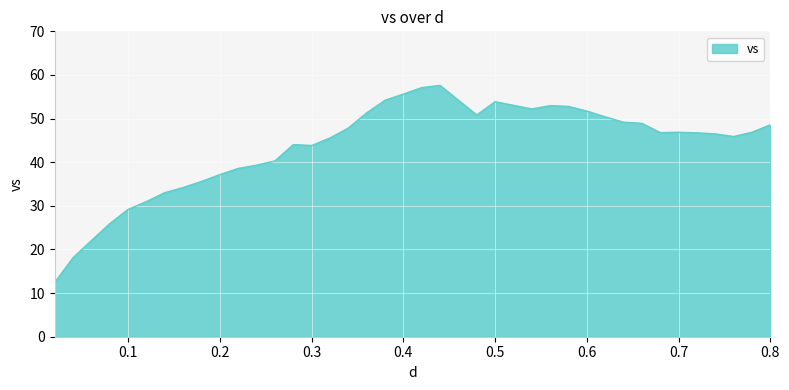

What is the greatest value displayed?

57.6